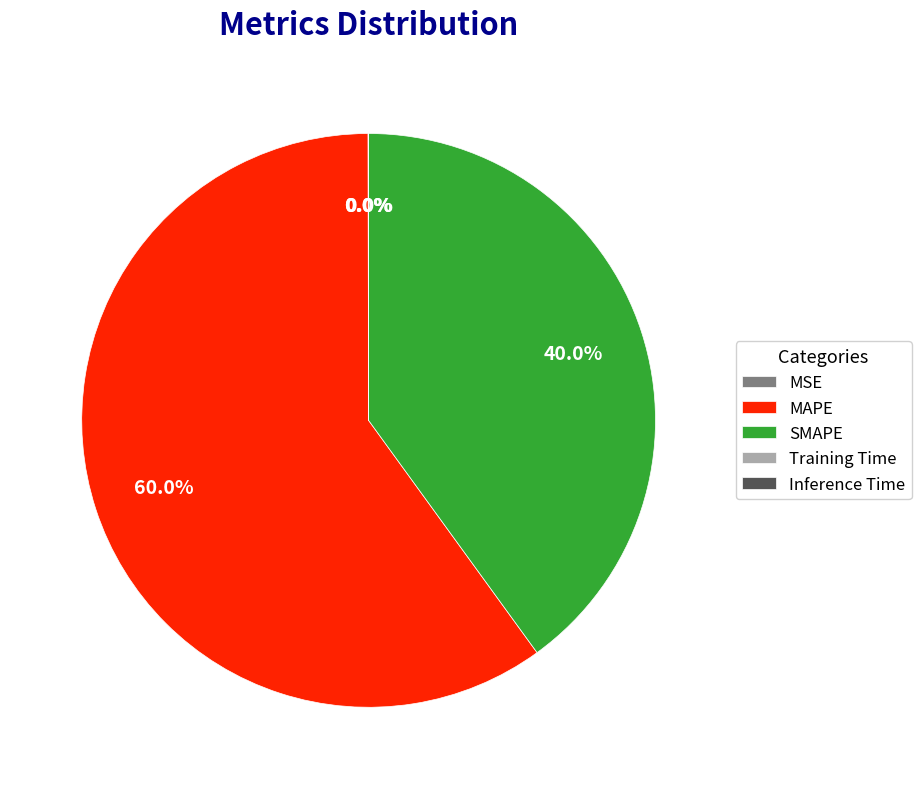

What is the largest slice in the pie chart?

MAPE